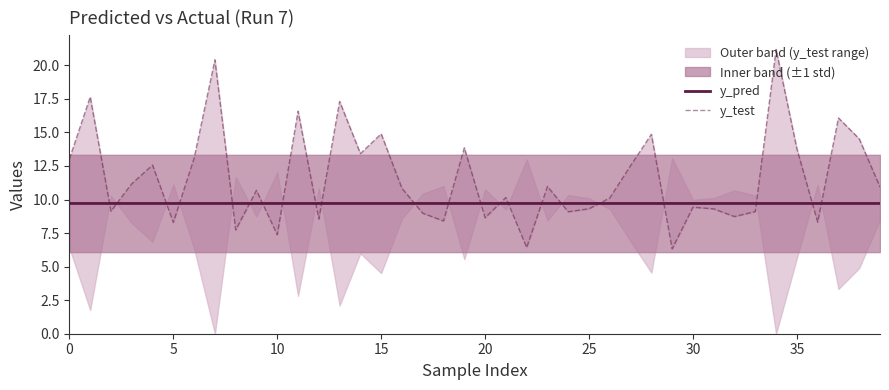

What is the label of the 16th point from the right?

24